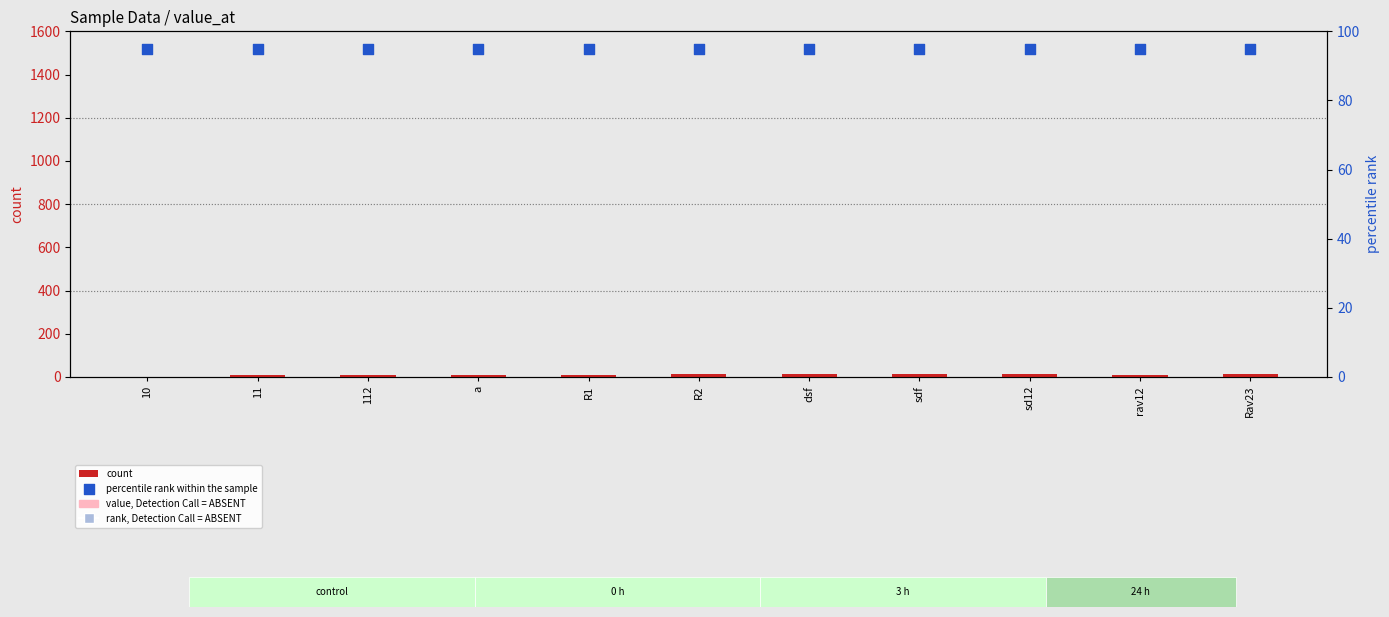

Which series contains the lowest Y value?

count